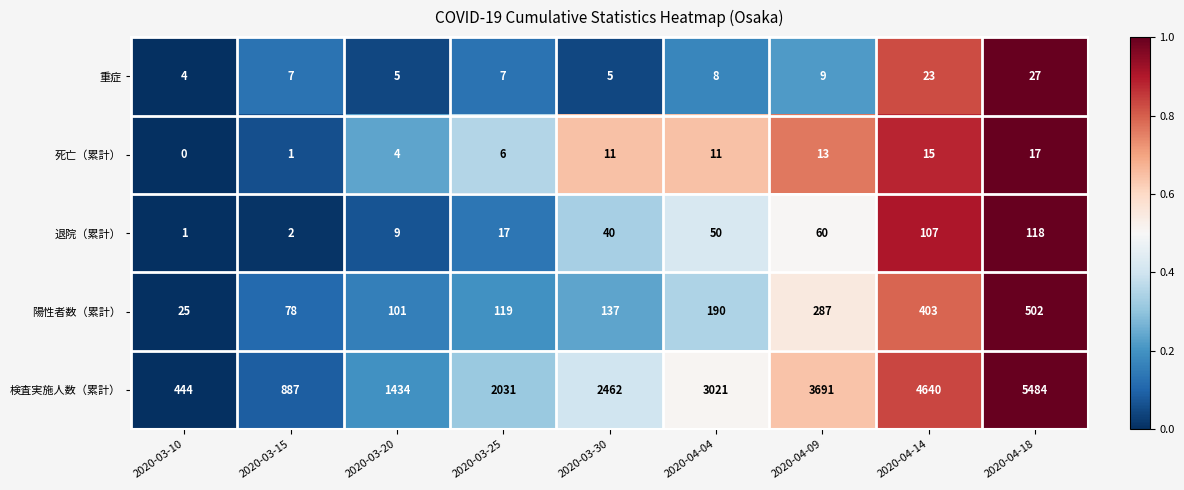

Is it true that 検査実施人数（累計） equals 3021 at 2020-04-04?

True